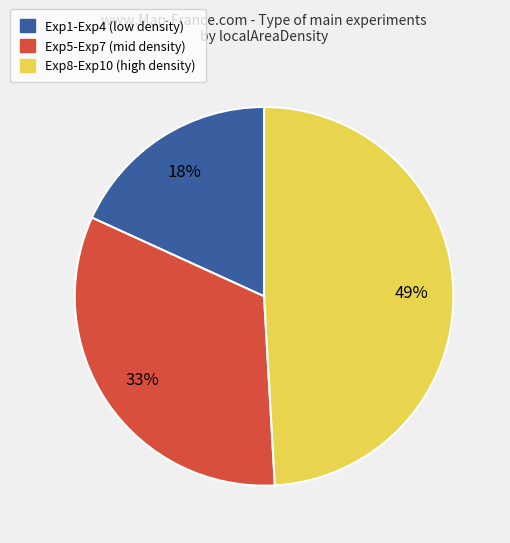

Is there a majority slice in this chart?

No